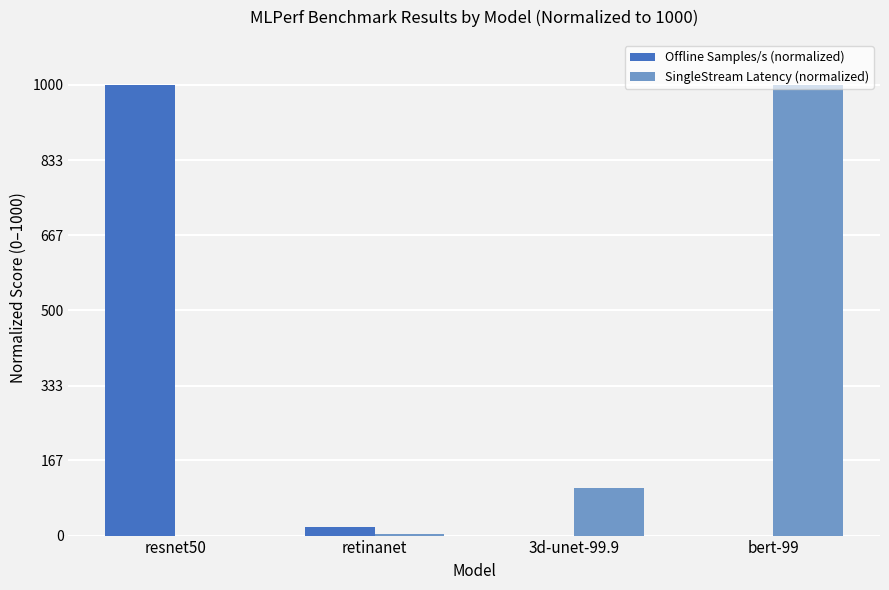

Is it true that Offline Samples/s (normalized) equals 0.0 at bert-99?

True